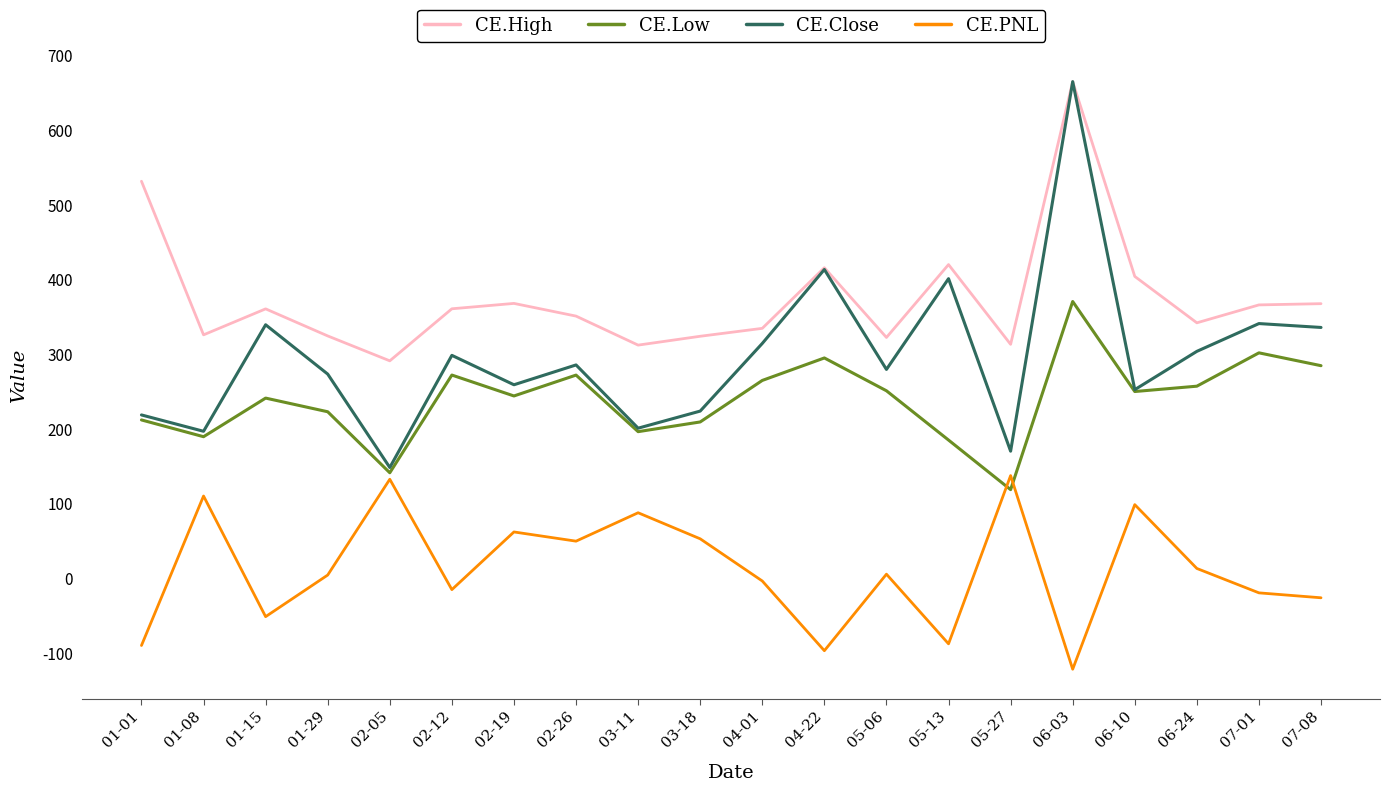

Which series has the largest range (max minus min)?

CE.Close